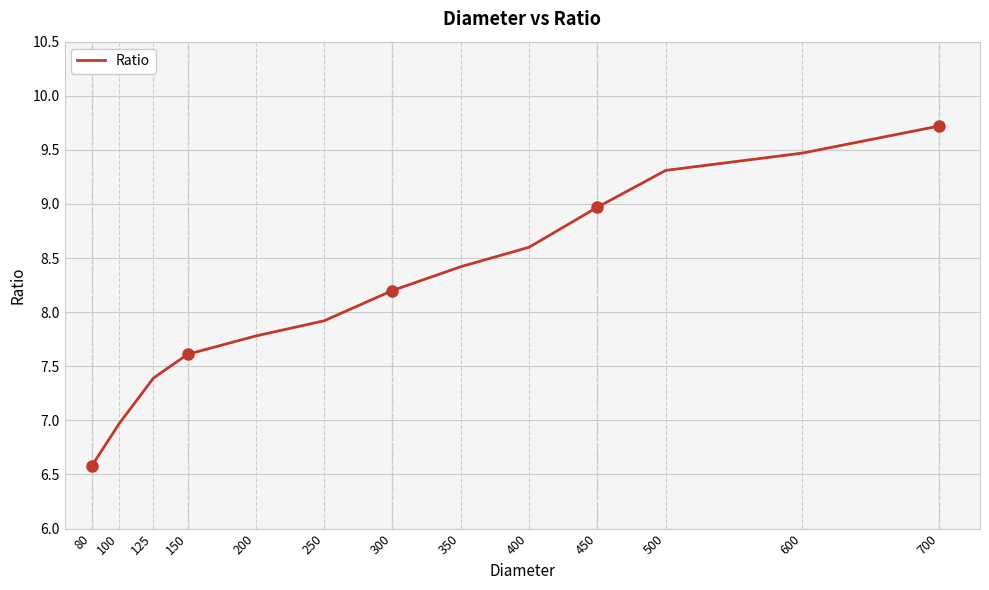

Which has a higher value, 400 or 350?

400